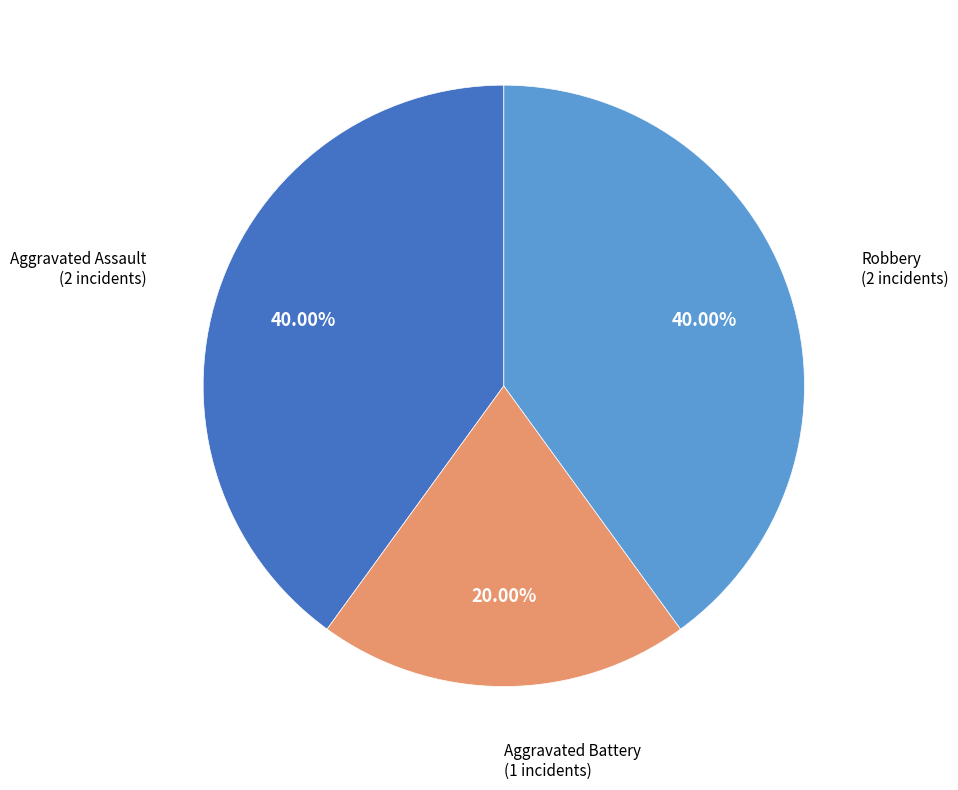

Is there a majority slice in this chart?

No